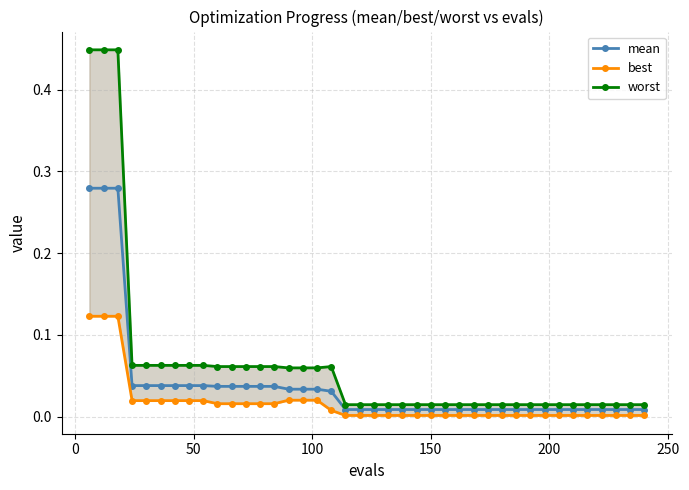

What is the value of the worst point at the 14th from the left?

0.1